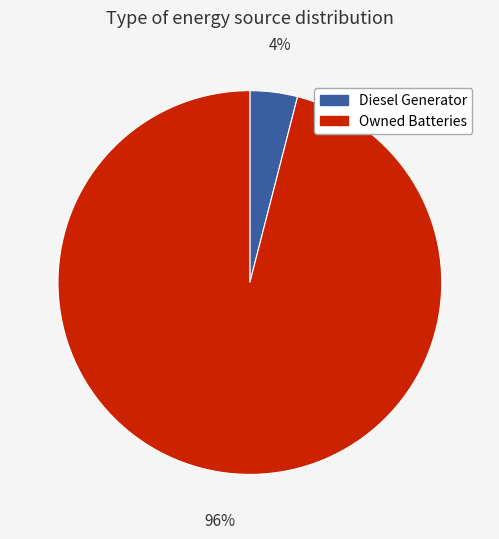

Is the sum of Owned Batteries and Diesel Generator greater than half?

Yes